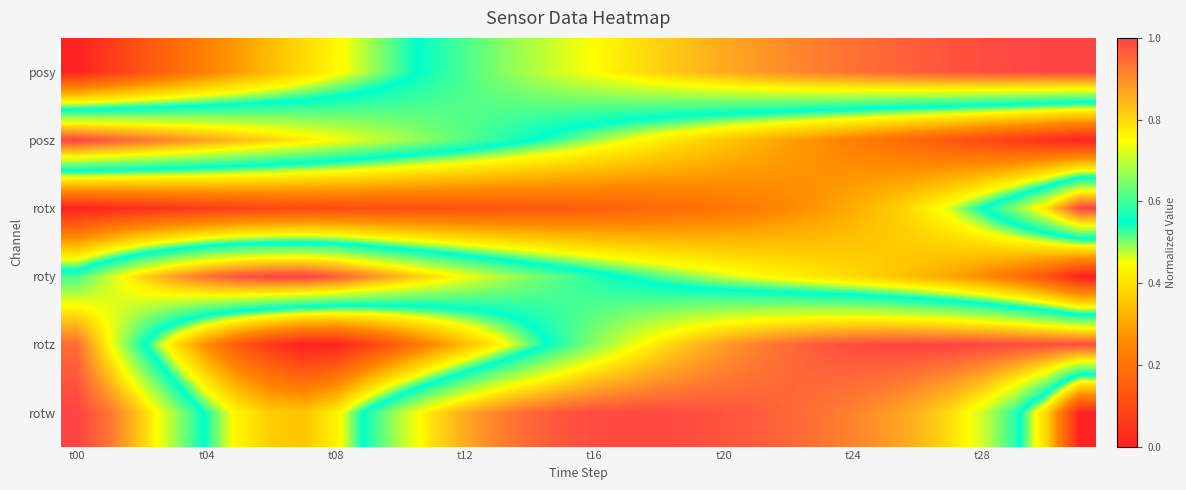

List the series in order of their peak value, lowest first.

posy, posz, rotx, roty, rotz, rotw